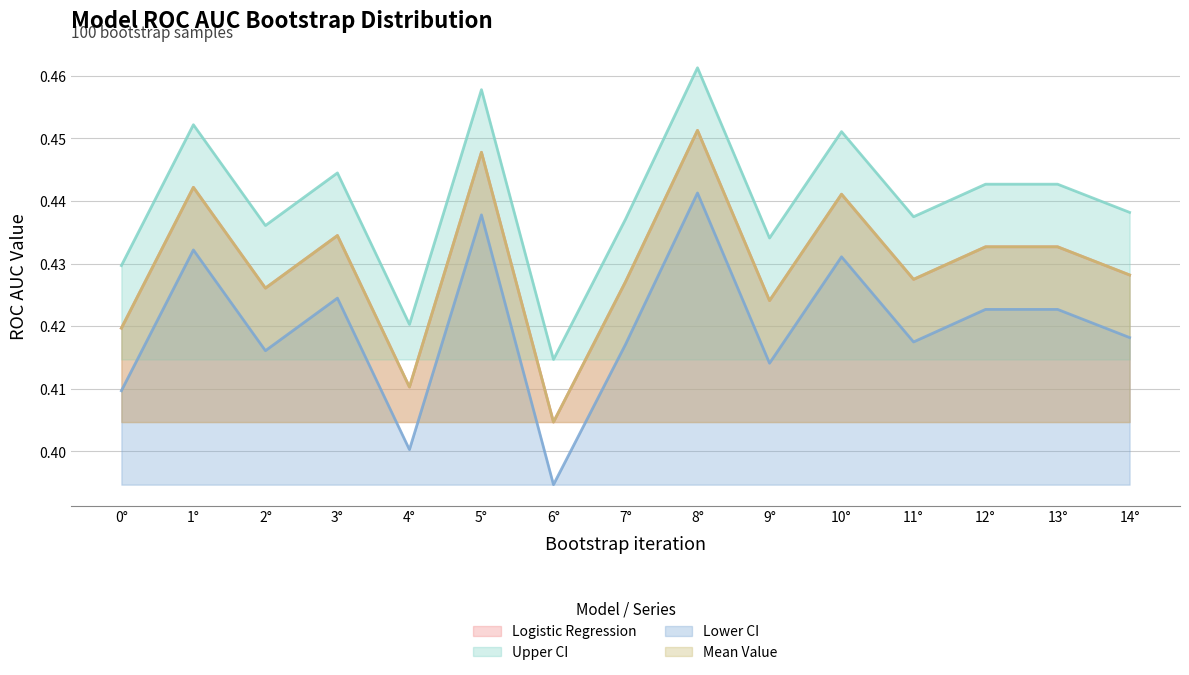

What is the maximum value shown in the chart?

0.5